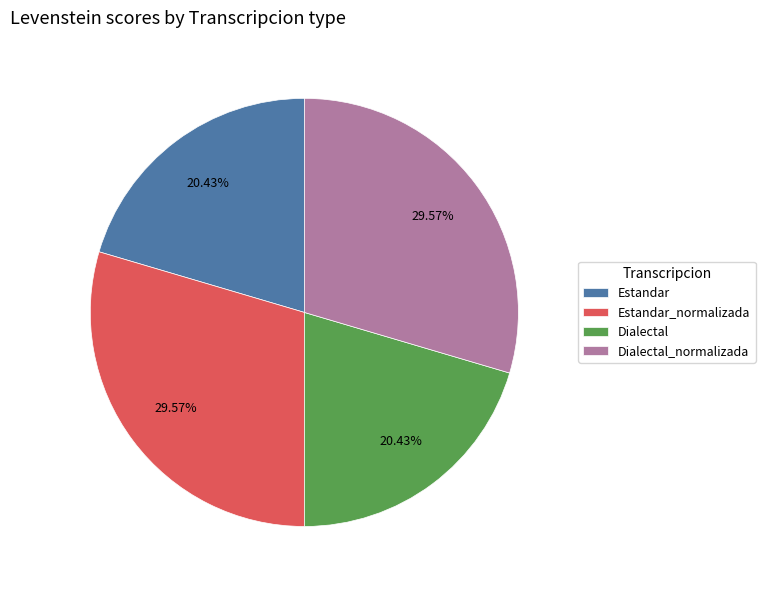

What is the ratio of the value at Estandar to the value at Dialectal?

1.0